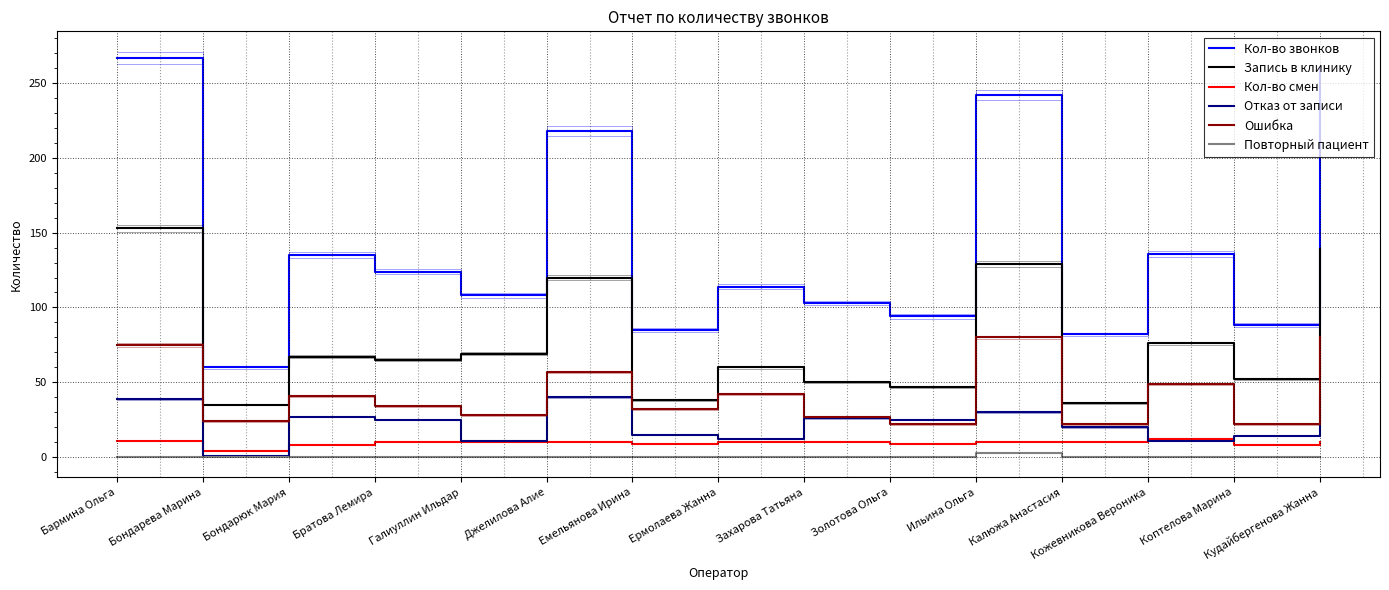

True or false: Кол-во звонков and Отказ от записи cross at least once.

False